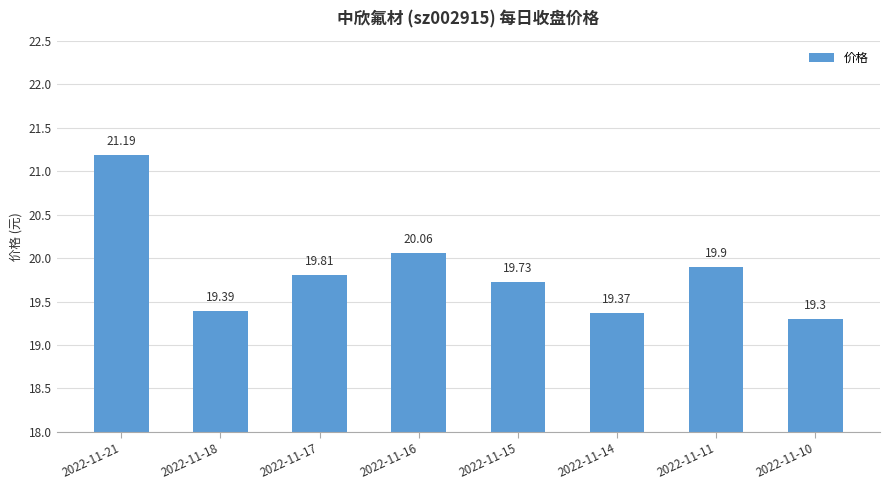

Which label corresponds to the smallest value in the chart?

2022-11-10